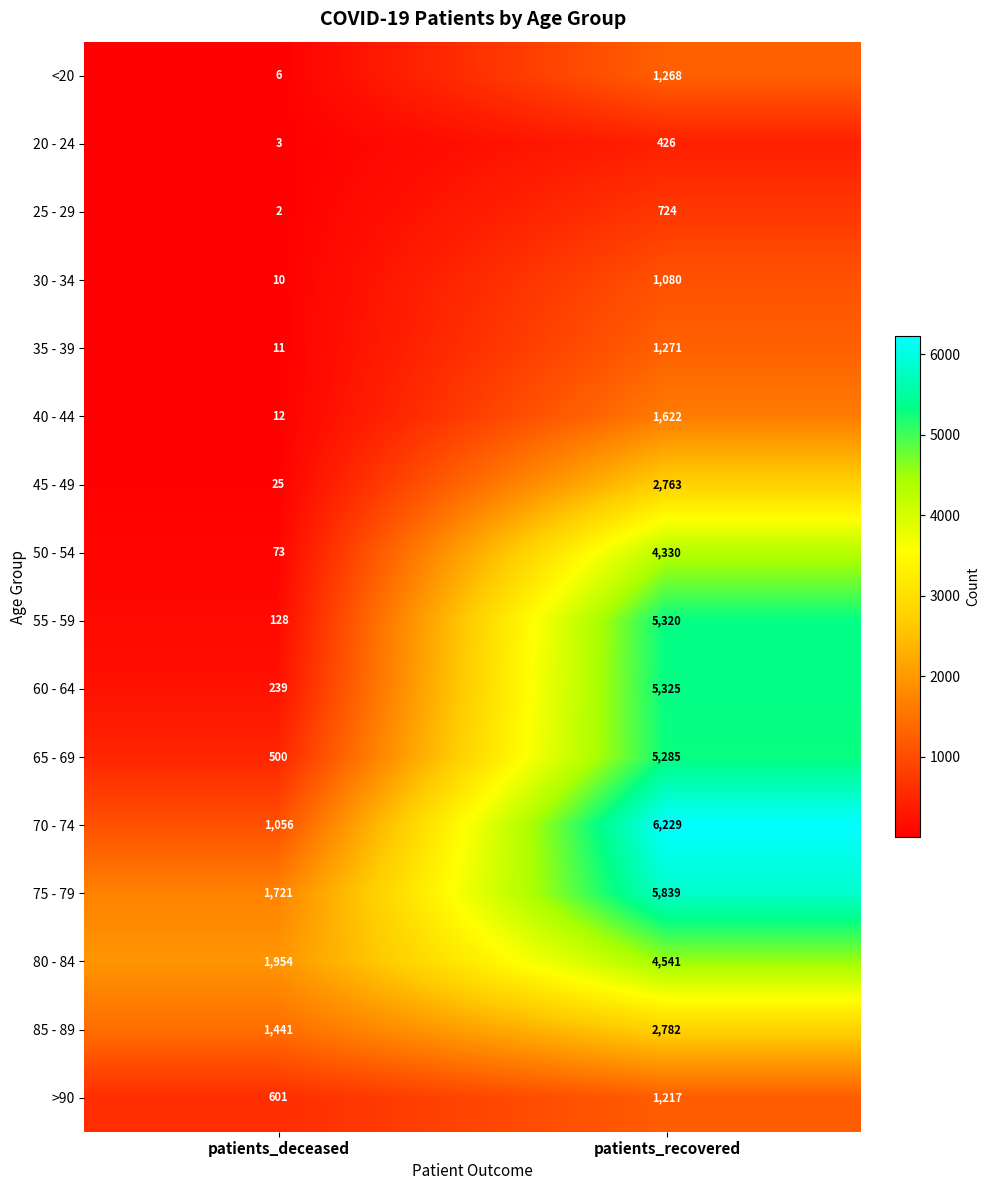

What is the difference between the maximum and minimum values in the 85 - 89 series?

1341